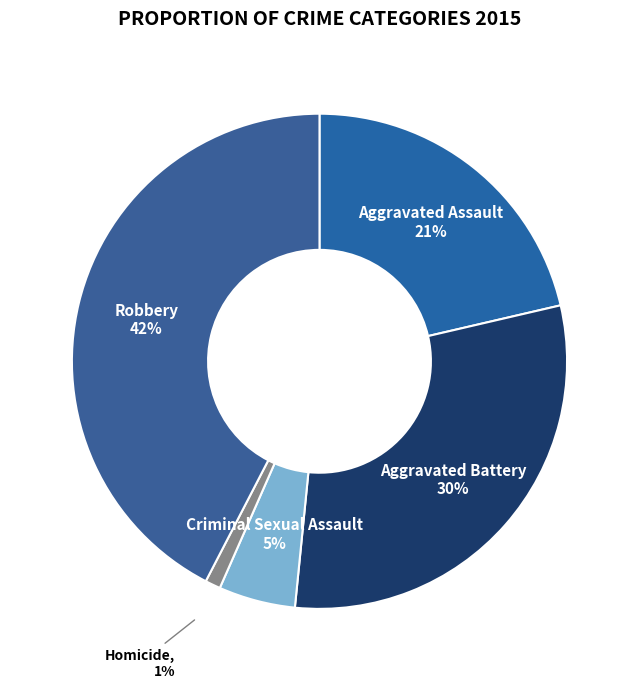

To the nearest percent, what is the average slice percentage?

20%